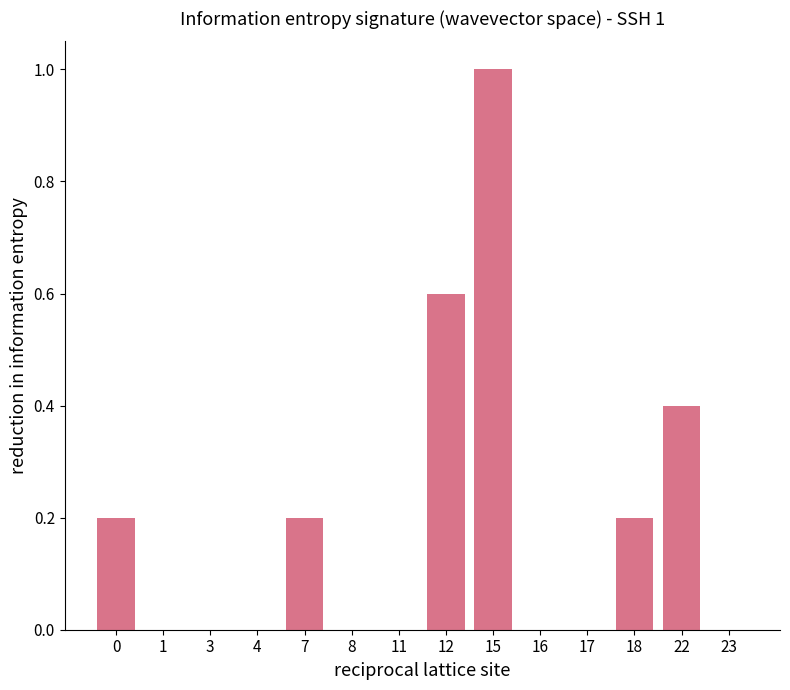

True or false: the data shows 0.5 at 4.

False